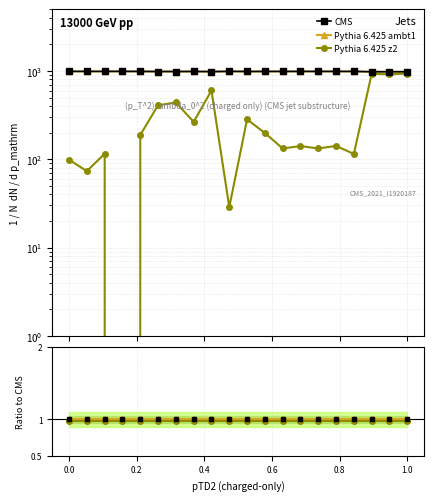

The value of Pythia 6.425 ambt1 at 0.2 is 1.6. True or false?

False